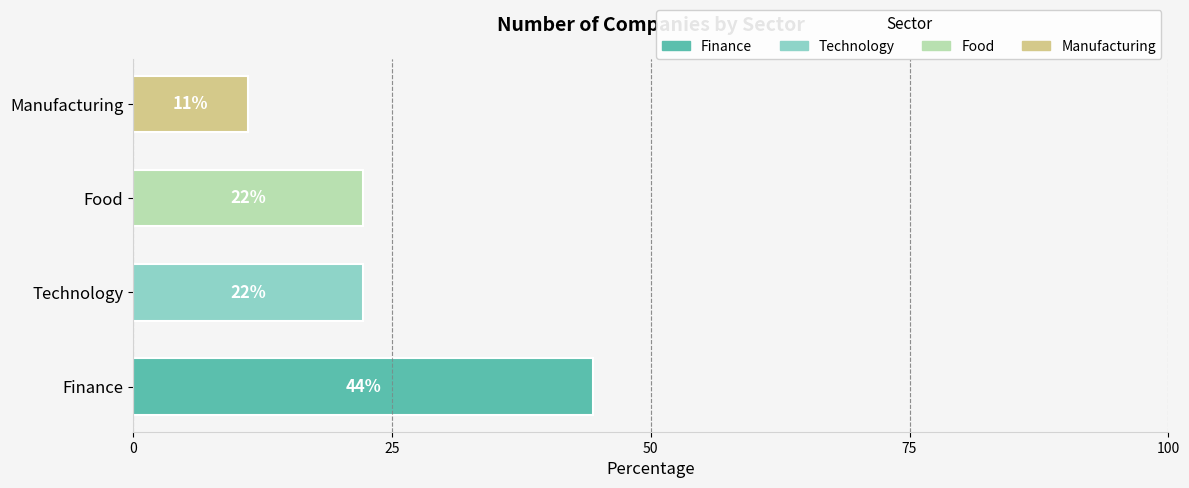

What is the ratio of the value at Finance to the value at Manufacturing?

4.0